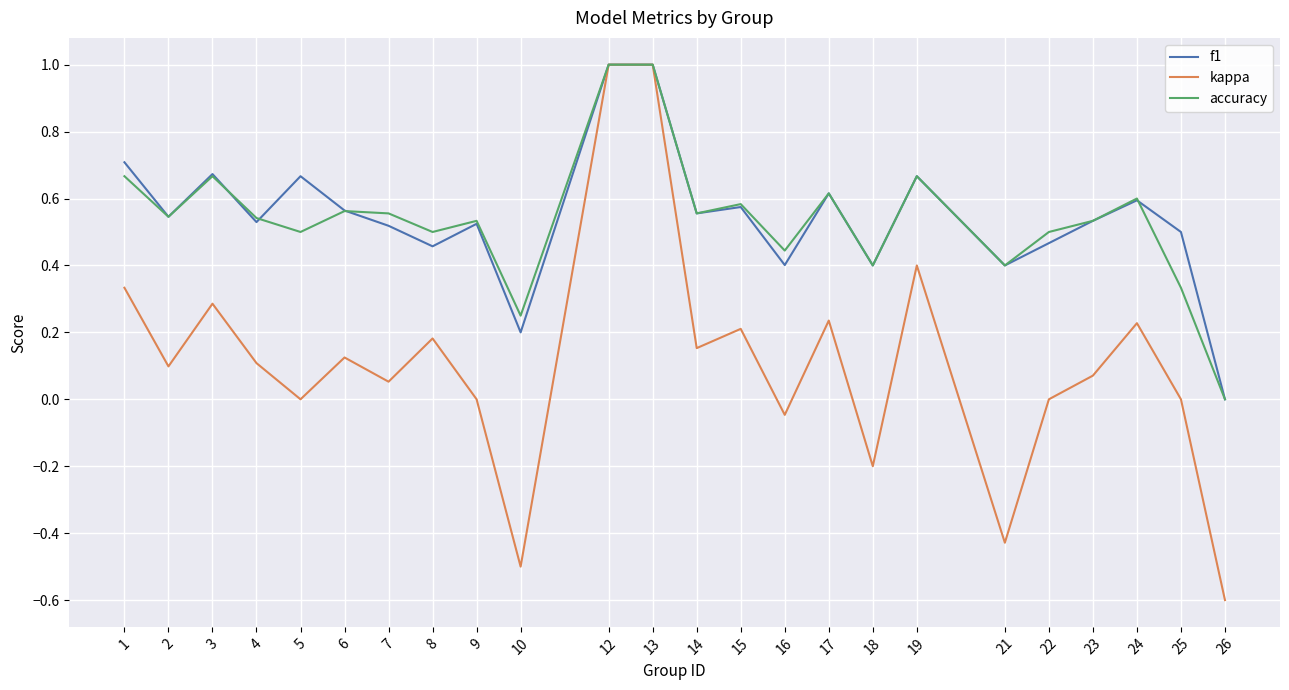

What is the greatest value displayed?

1.0